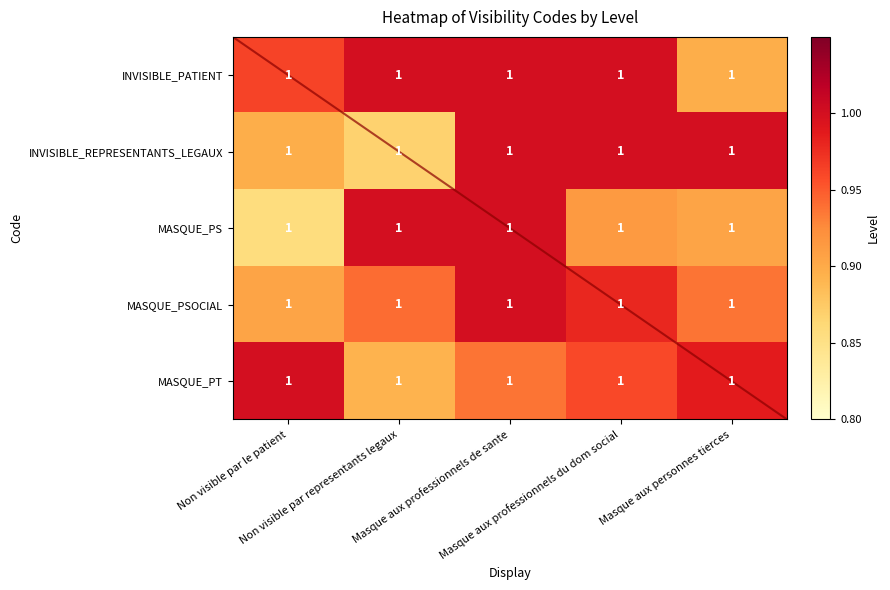

What is the maximum value for MASQUE_PSOCIAL?

1.0